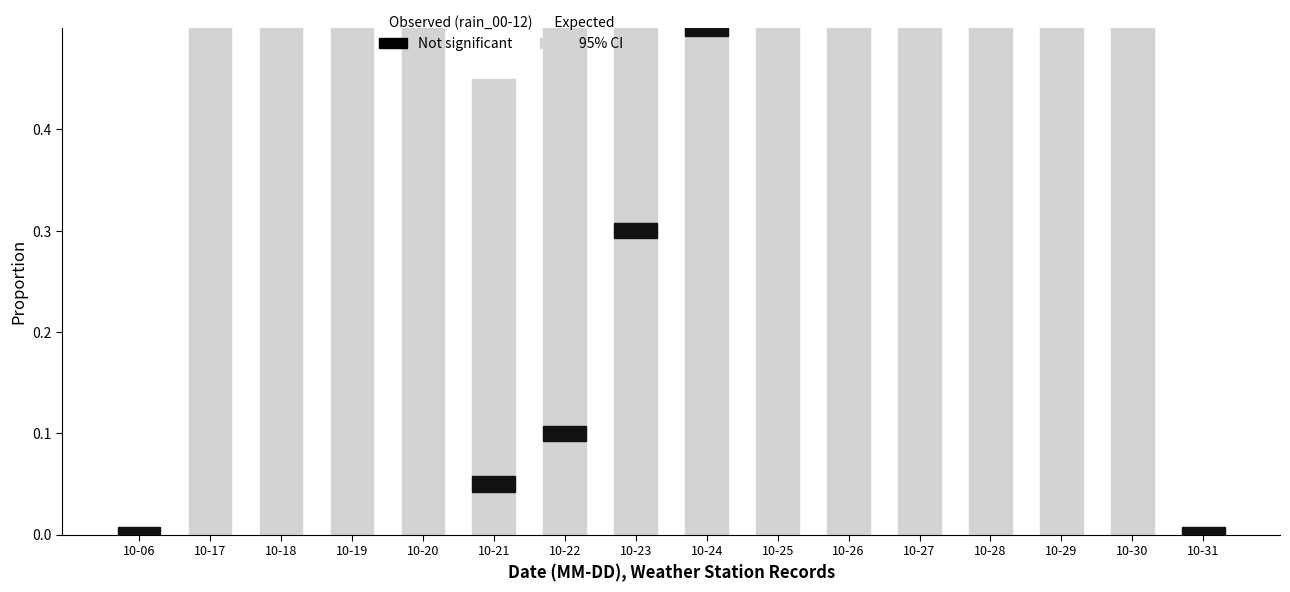

Which series has the largest total across all categories?

95% CI